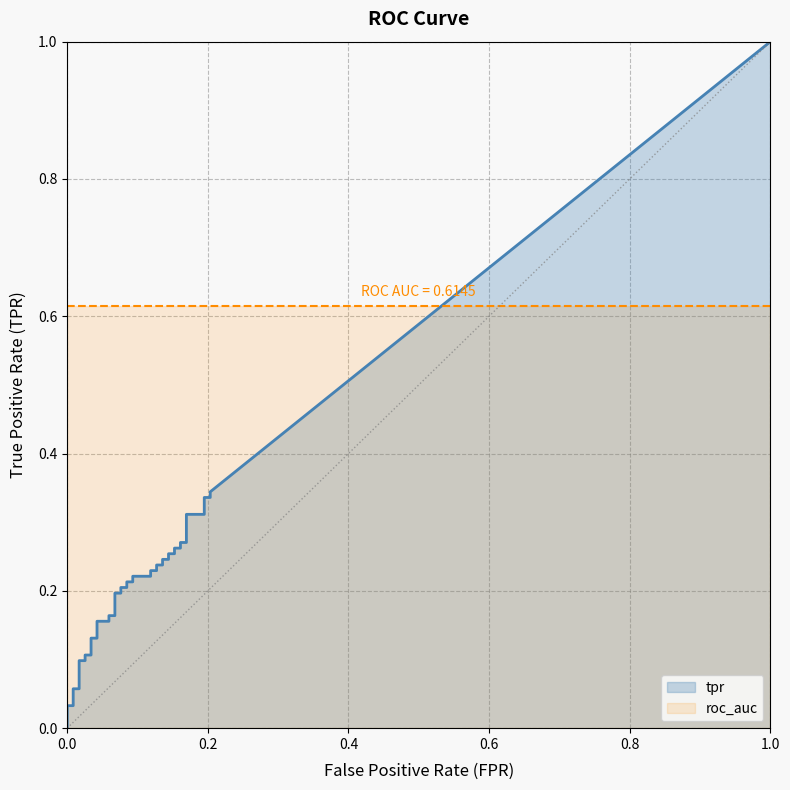

Which has a higher value, 28 or 20?

28